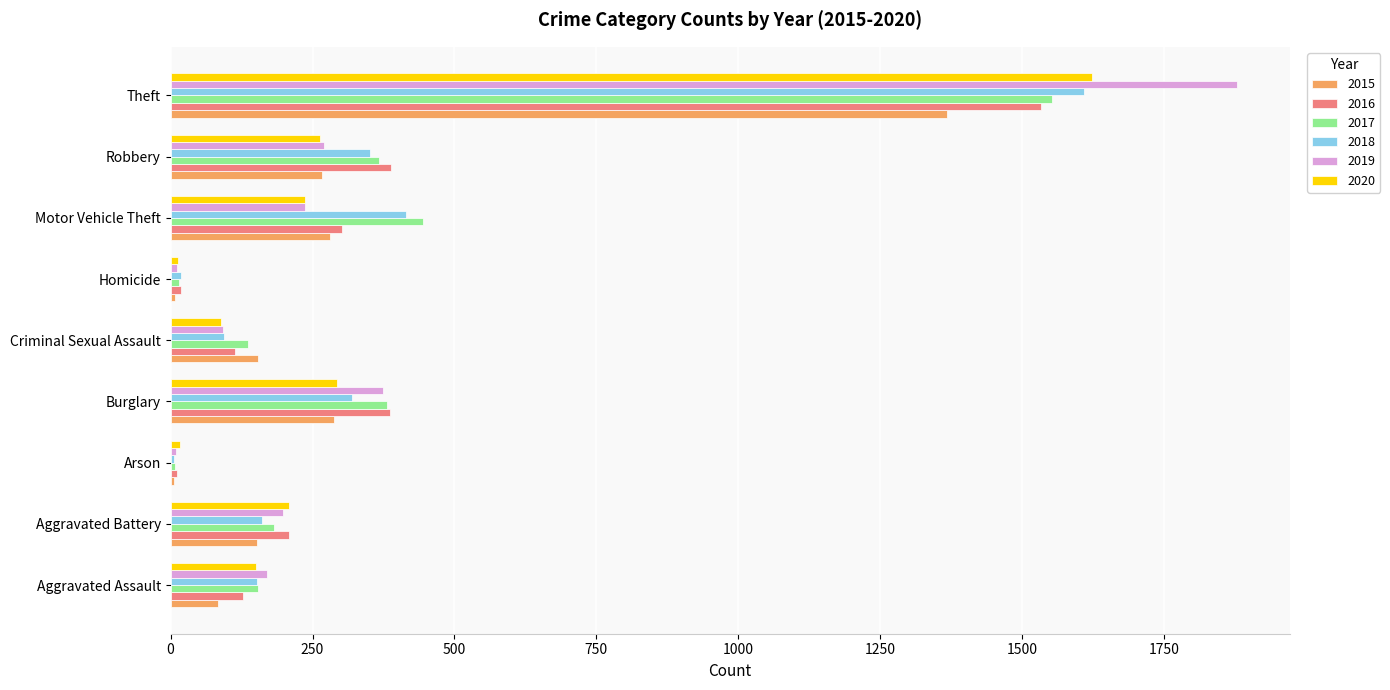

At how many categories does at least one series exceed 890?

1